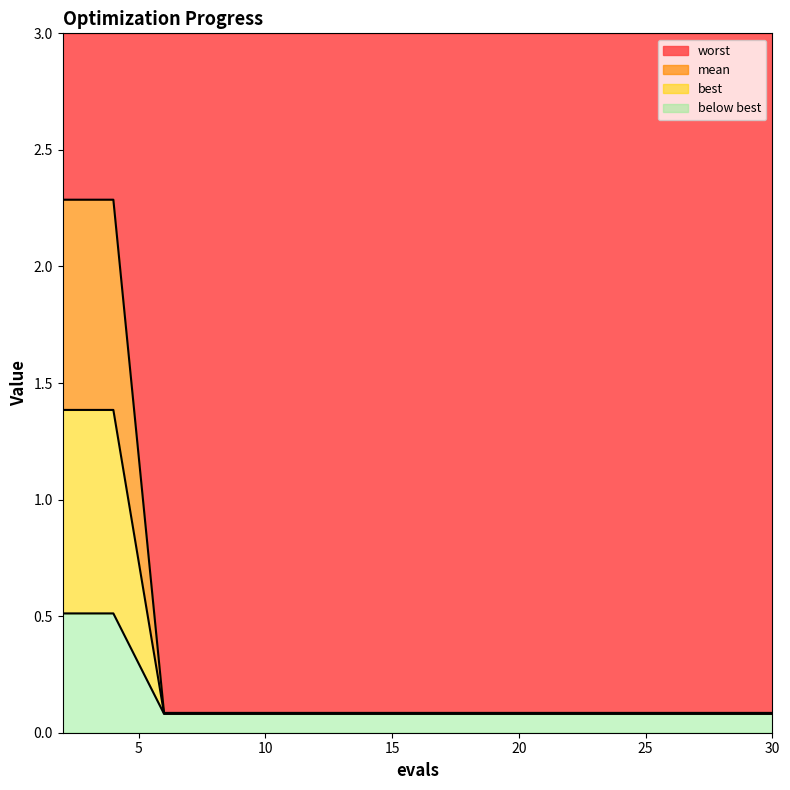

The value of best at 28 is 0.1. True or false?

True